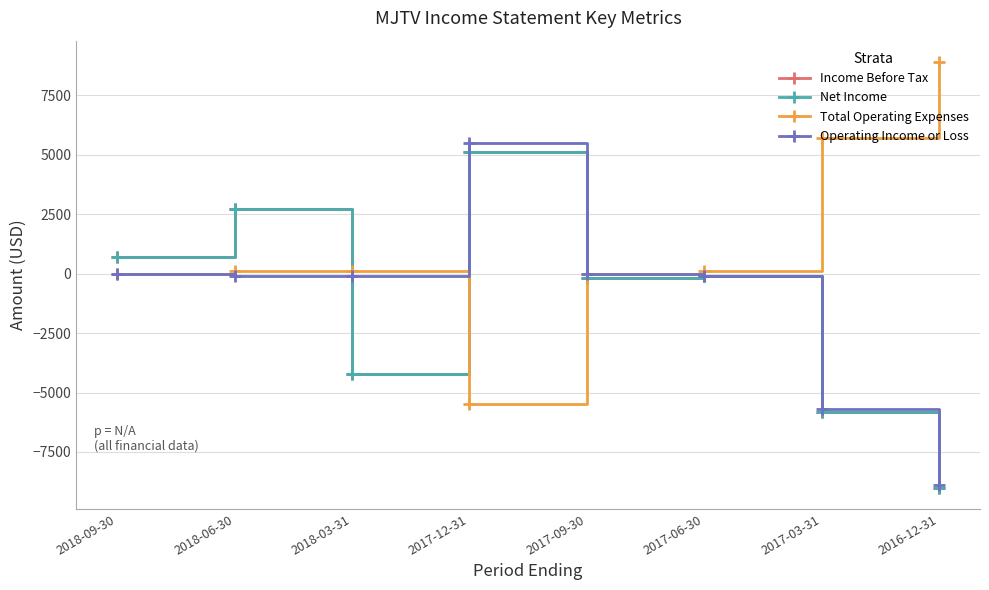

True or false: Net Income and Operating Income or Loss intersect in this chart.

True